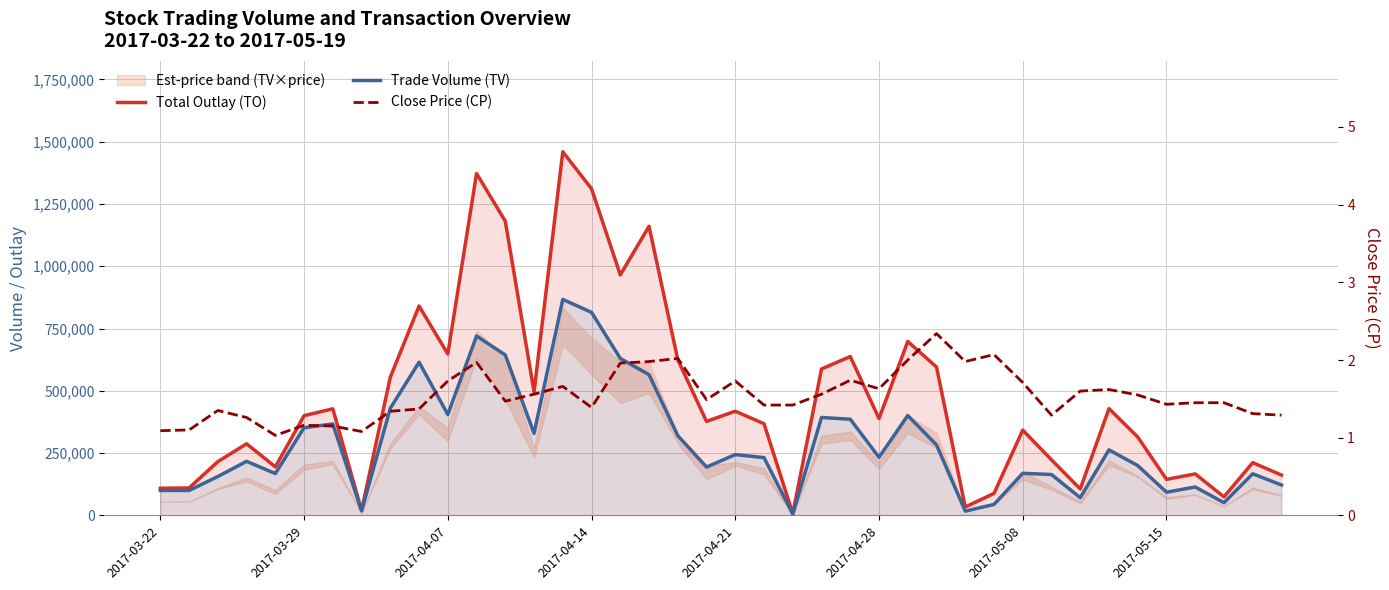

What is the smallest value displayed?

1.0